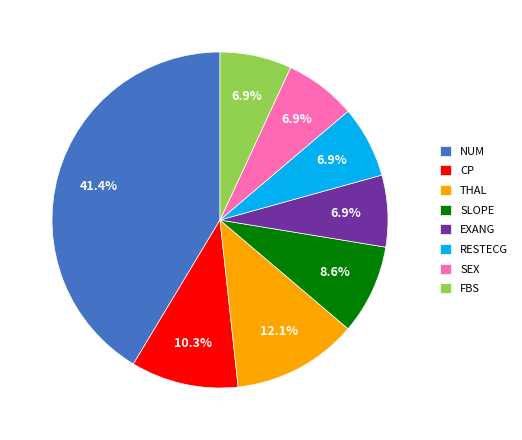

Which slice is the largest?

NUM